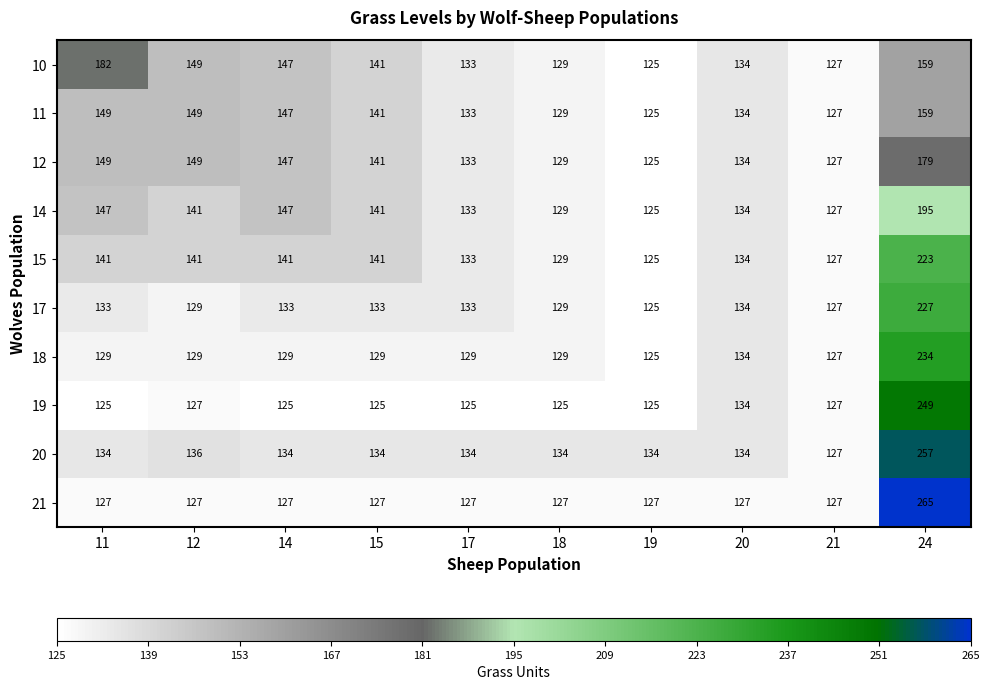

Where does the 14 series first go above 141?

11